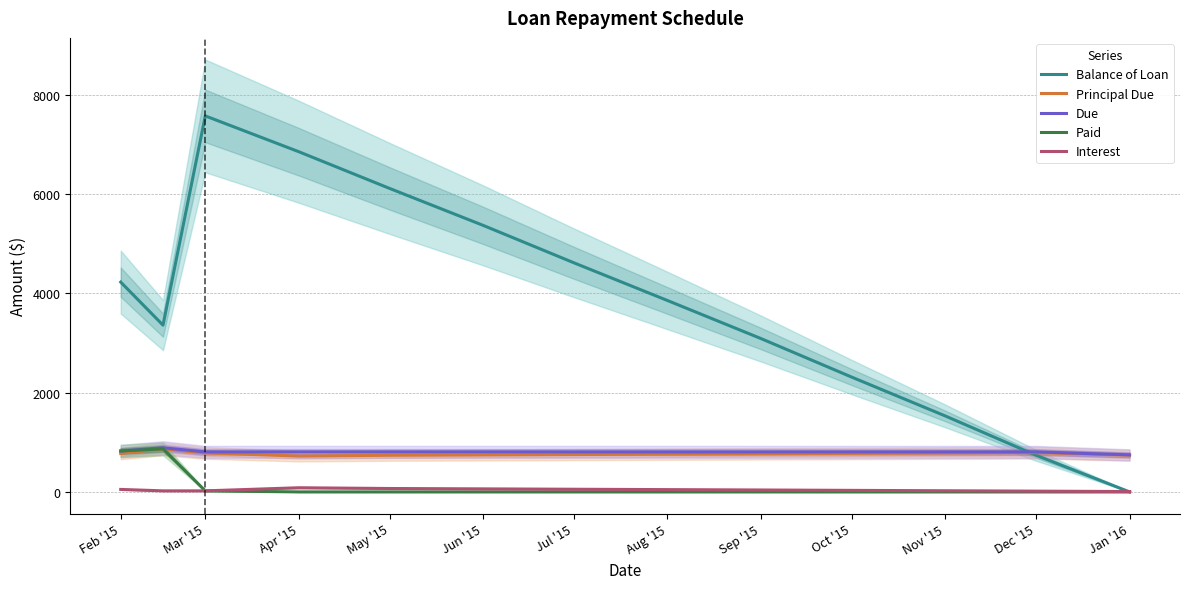

Does the chart have visible grid lines?

Yes